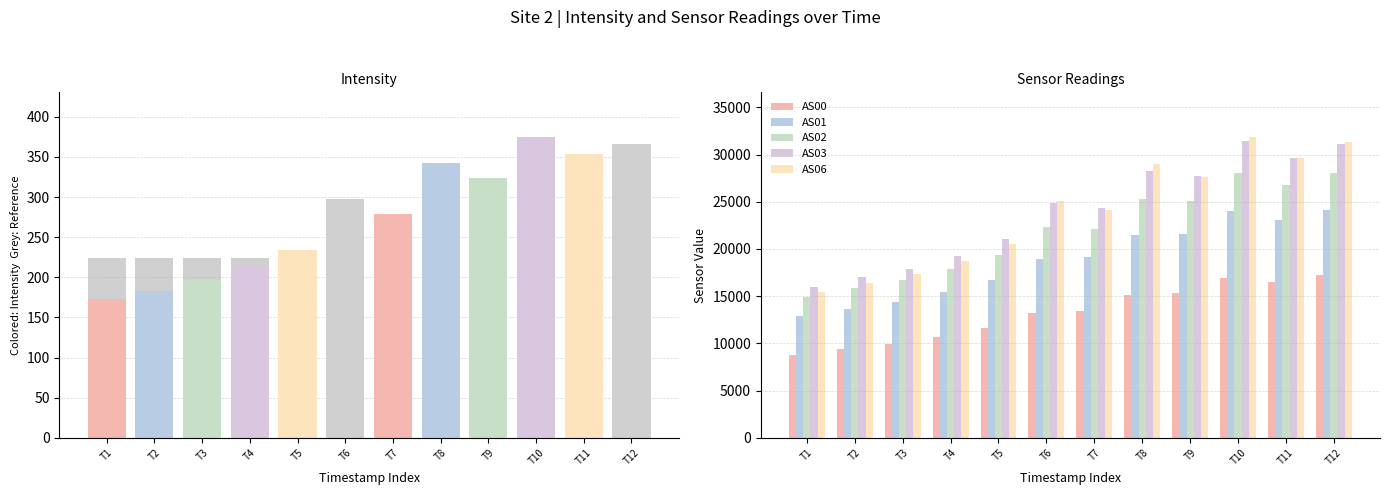

Which series has the largest total across all categories?

AS03